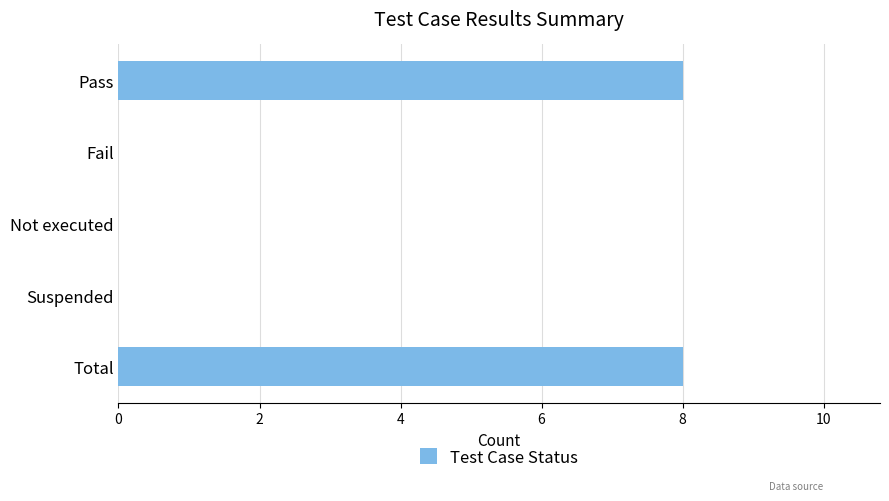

What is the sum of the values at Fail and Total?

8